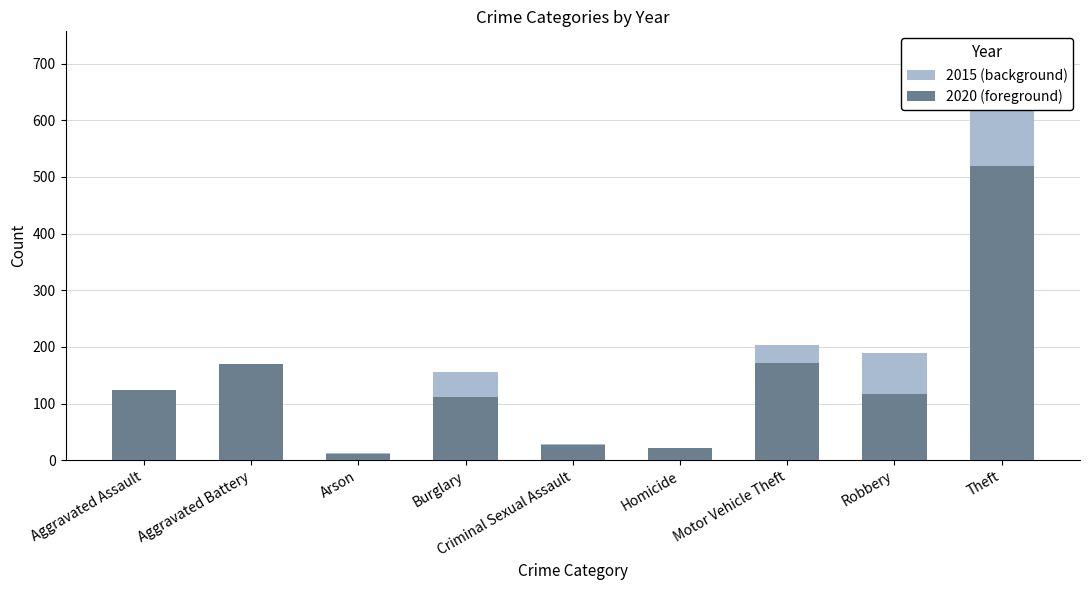

What is the sum of the 2020 (foreground) values at Aggravated Assault and Theft?

642